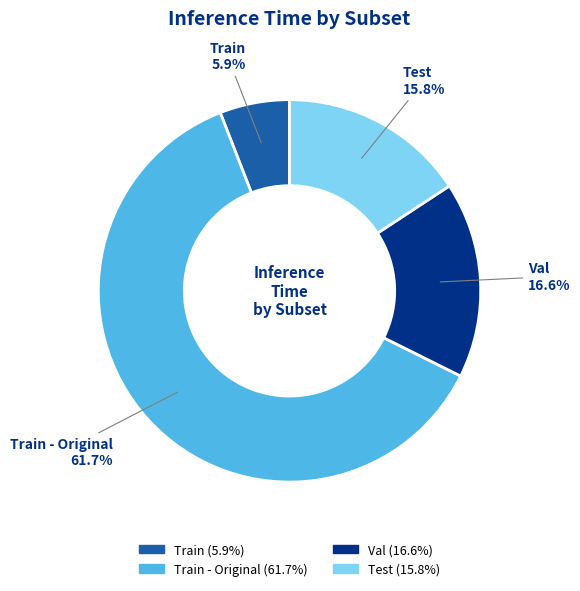

Is it true that Val is 7% of the pie?

False